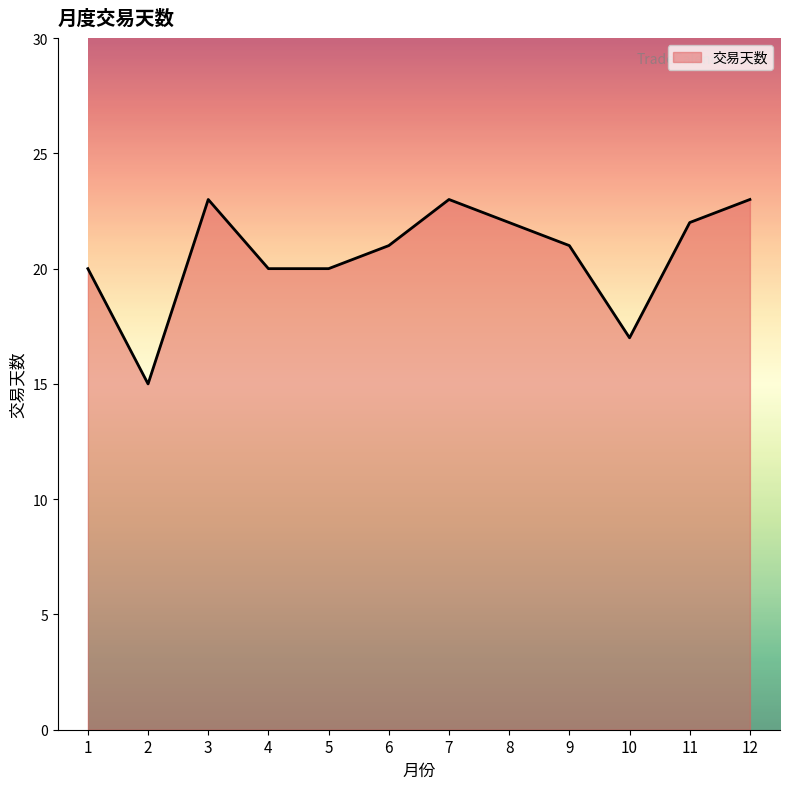

What is the smallest value displayed?

15